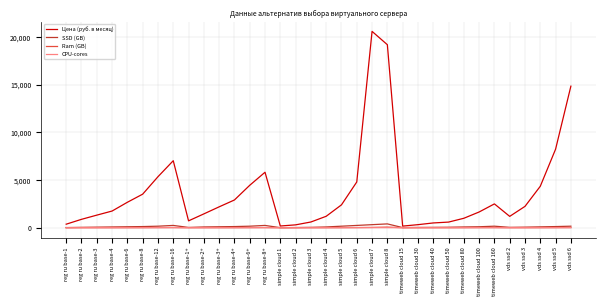

What position from the left is simple cloud 5?

19